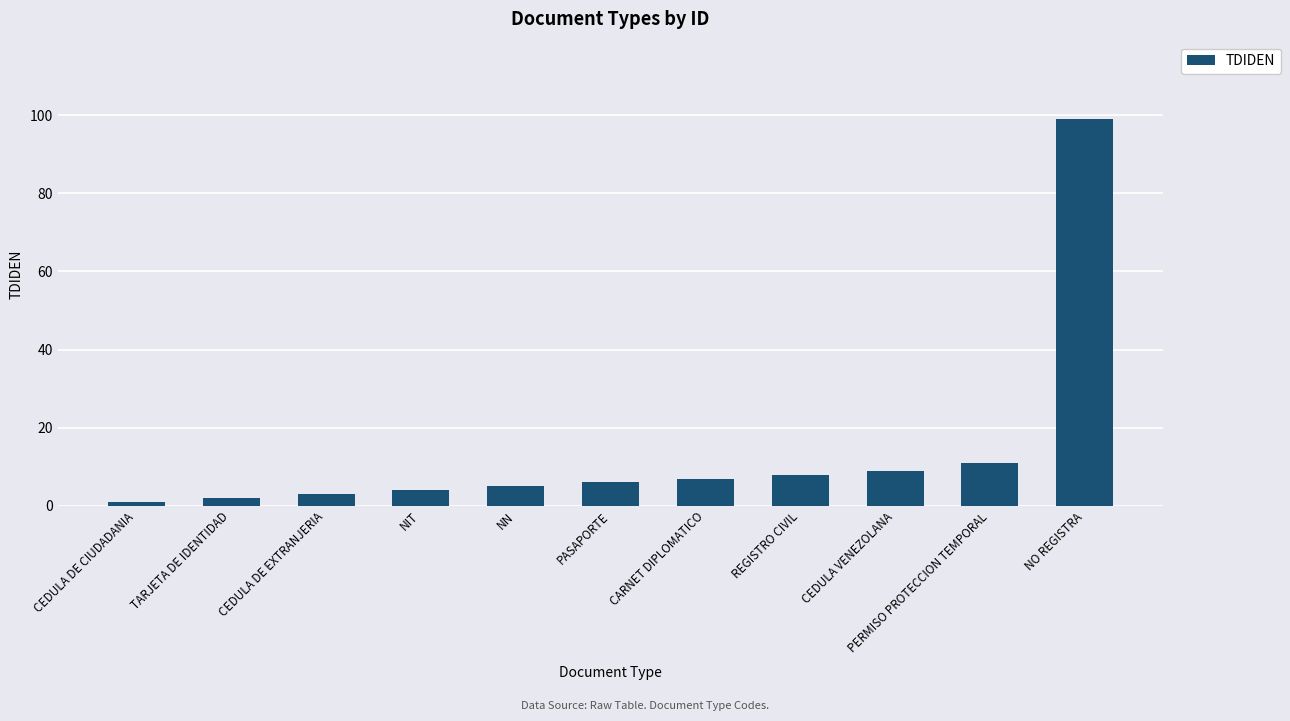

Which category has the highest value across all series?

NO REGISTRA